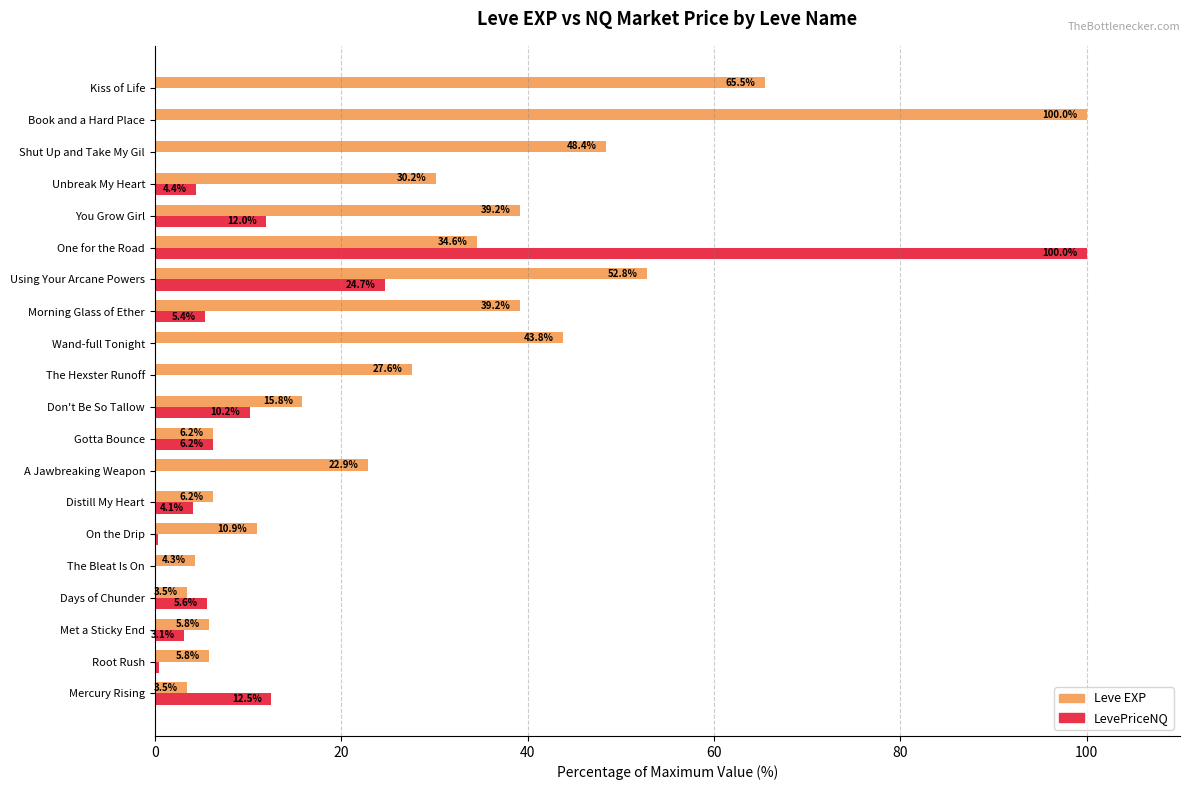

What is the sum of the LevePriceNQ values at Don't Be So Tallow and Days of Chunder?

15.8